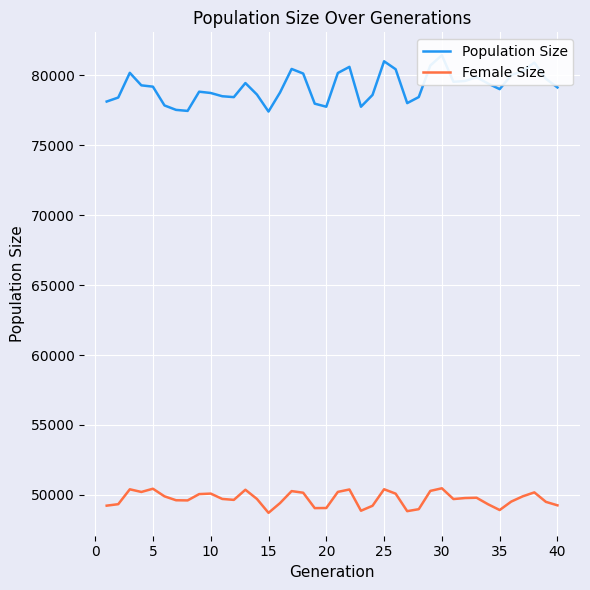

True or false: Population Size and Female Size intersect in this chart.

False